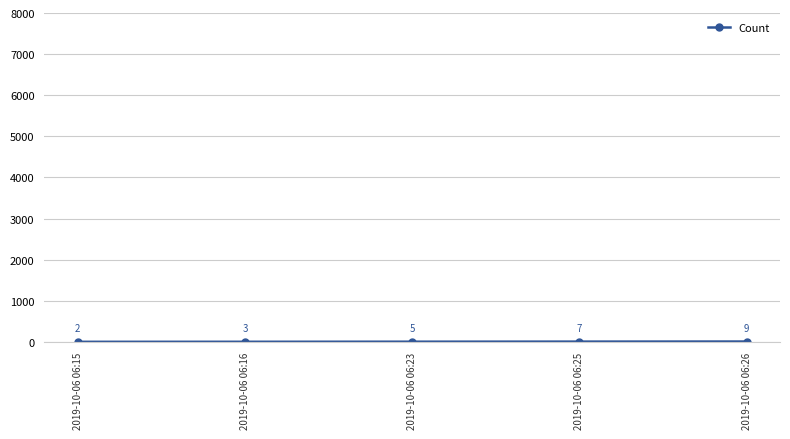

True or false: the data shows 2 at 2019-10-06 06:15.

True